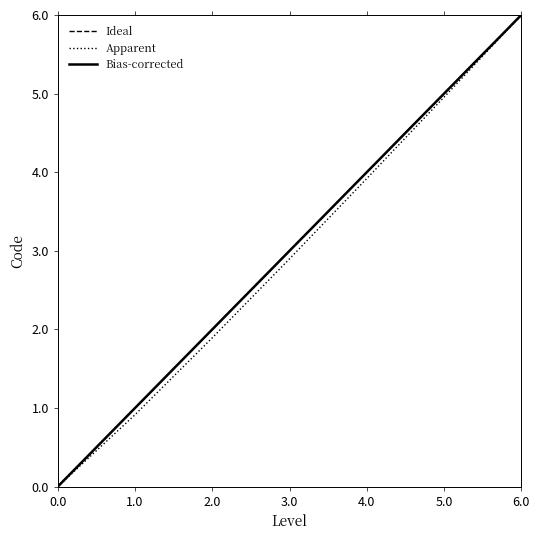

Reading right to left, transcribe all the data shown in this chart.

Ideal: 6.0=6.0	5.0=5.0	4.0=4.0	3.0=3.0	2.0=2.0	1.0=1.0	0.0=0.0
Apparent: 6.0=6.0	5.0=5.0	4.0=3.9	3.0=2.9	2.0=1.9	1.0=0.9	0.0=0.0
Bias-corrected: 6.0=6.0	5.0=5.0	4.0=4.0	3.0=3.0	2.0=2.0	1.0=1.0	0.0=0.0